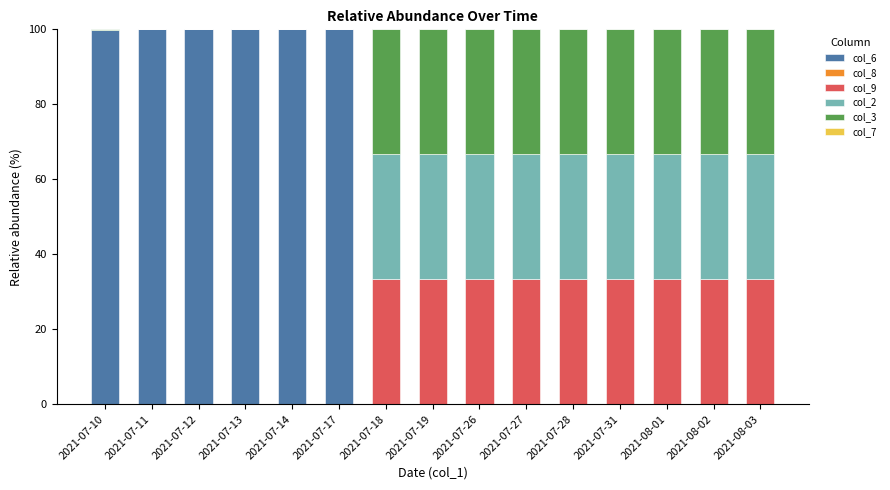

The value of col_6 at 2021-07-31 is 0.0. True or false?

True